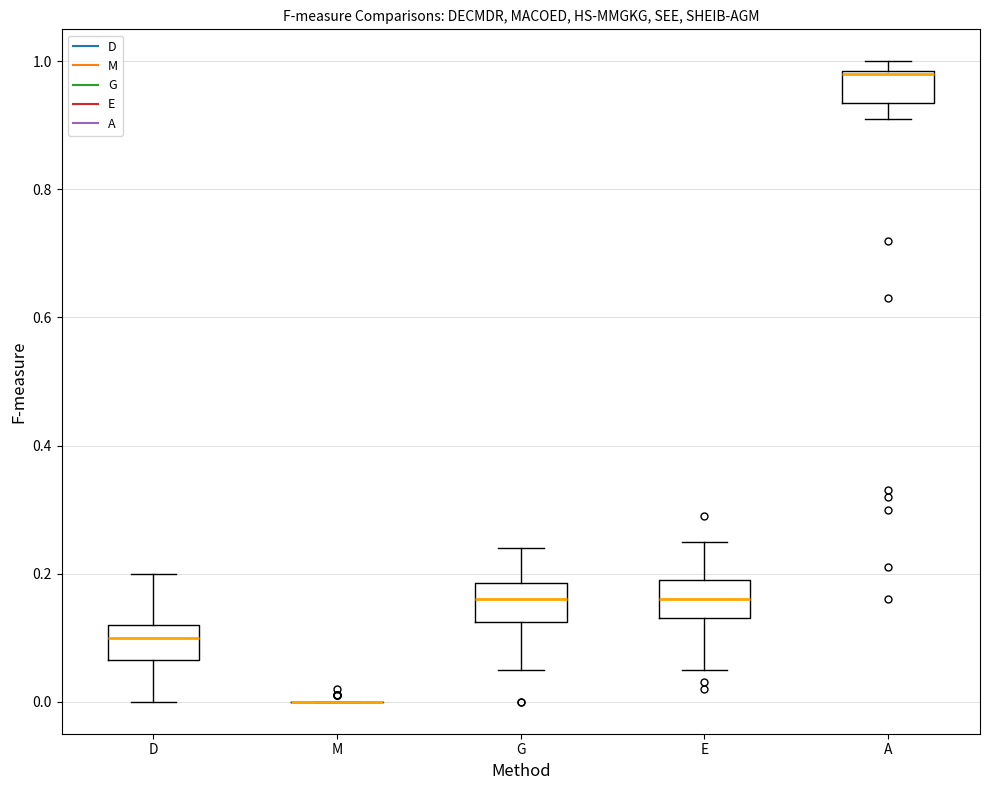

Reading left to right, transcribe this box plot: for each box, give where its median line is, the range the box spans, and where its two whiskers end, as read against the y-axis. The values are not printed on the chart, so give them approximately, as read against the axis.

D: median 0.10, box 0.06 to 0.12, whiskers 0.00 to 0.20
M: box collapsed to a line at 0.00, whiskers 0.00 to 0.00
G: median 0.16, box 0.12 to 0.18, whiskers 0.06 to 0.24
E: median 0.16, box 0.14 to 0.20, whiskers 0.06 to 0.26
A: median 0.98, box 0.94 to 0.98, whiskers 0.92 to 1.00